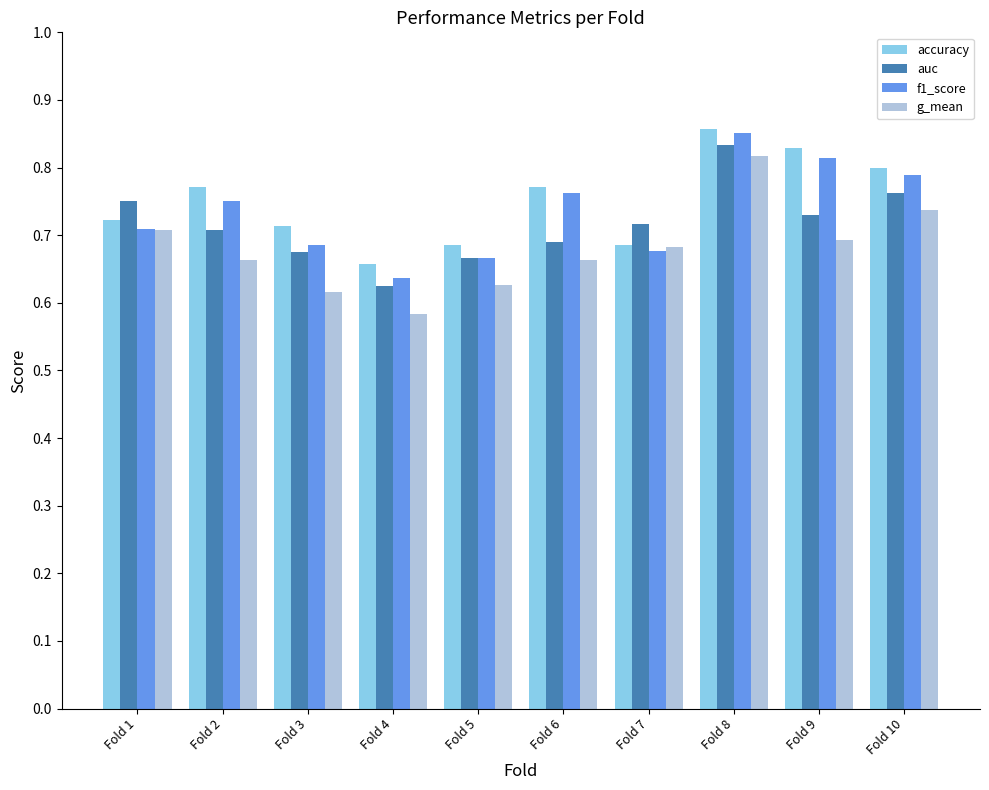

How many f1_score values are between 0 and 1?

10